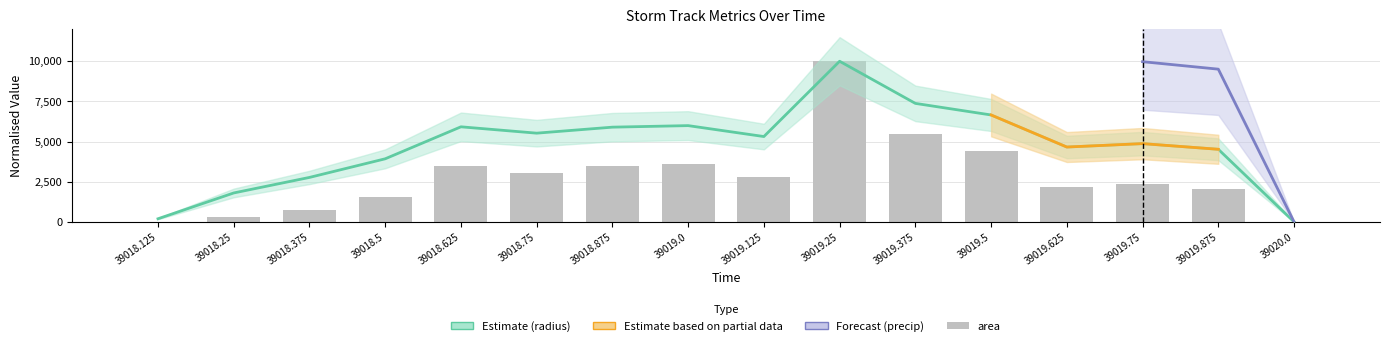

Rank the categories by area value from lowest to highest.

39020.0, 39018.125, 39018.25, 39018.375, 39018.5, 39019.875, 39019.625, 39019.75, 39019.125, 39018.75, 39018.875, 39018.625, 39019.0, 39019.5, 39019.375, 39019.25